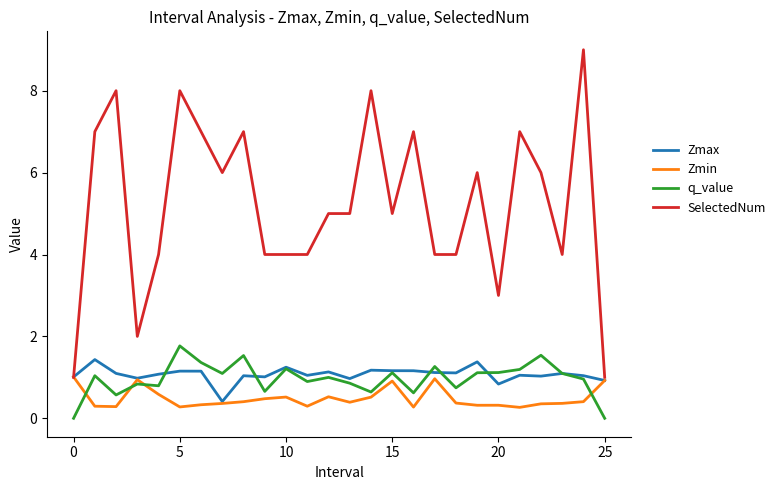

True or false: q_value and SelectedNum cross at least once.

False